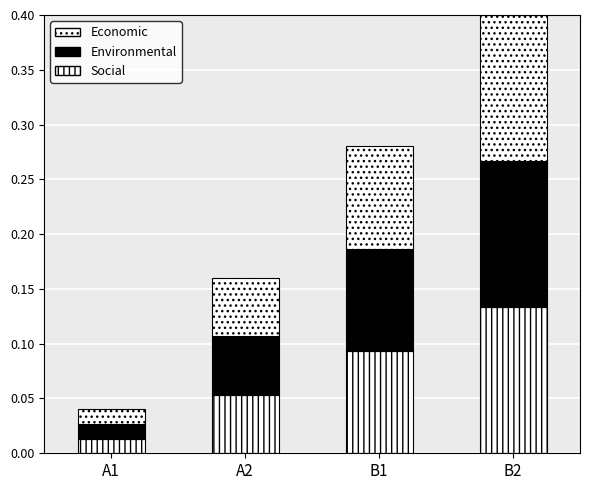

How many categories are shown in the chart?

4